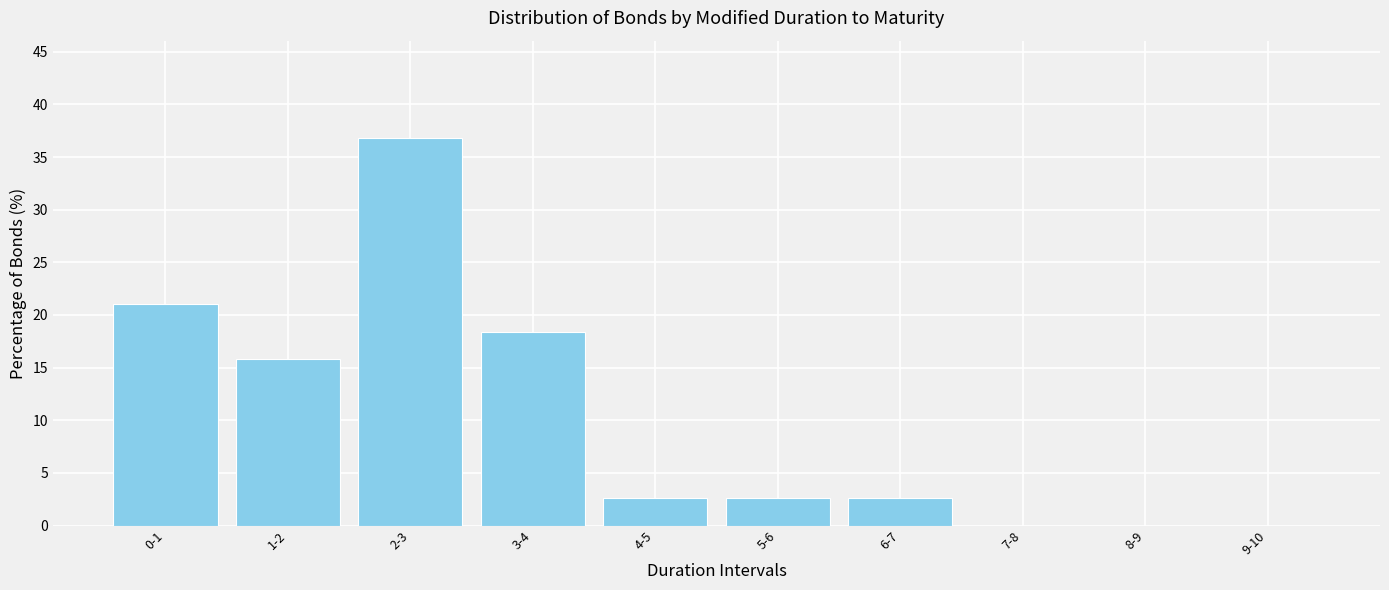

Reading left to right, transcribe all the data shown in this chart.

0-1=21.1	1-2=15.8	2-3=36.8	3-4=18.4	4-5=2.6	5-6=2.6	6-7=2.6	7-8=0.0	8-9=0.0	9-10=0.0